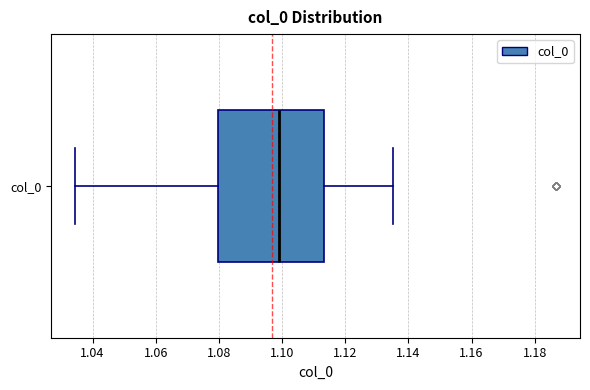

Read this box plot against the x-axis: the position of the median line, the range covered by the box, and the ends of both whiskers. The values are not printed on the chart, so give them approximately, as read against the axis.

median 1.098, box 1.080 to 1.114, whiskers 1.034 to 1.136